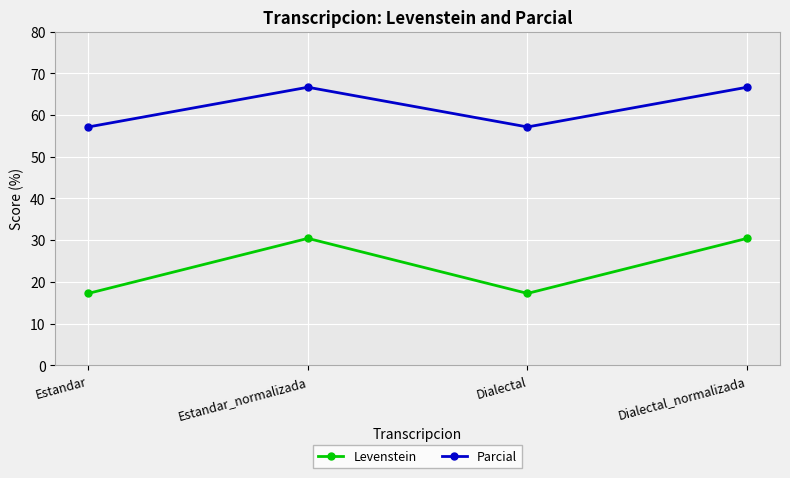

Reading left to right, transcribe all the data shown in this chart.

Levenstein: 17.2	30.4	17.2	30.4
Parcial: 57.1	66.7	57.1	66.7